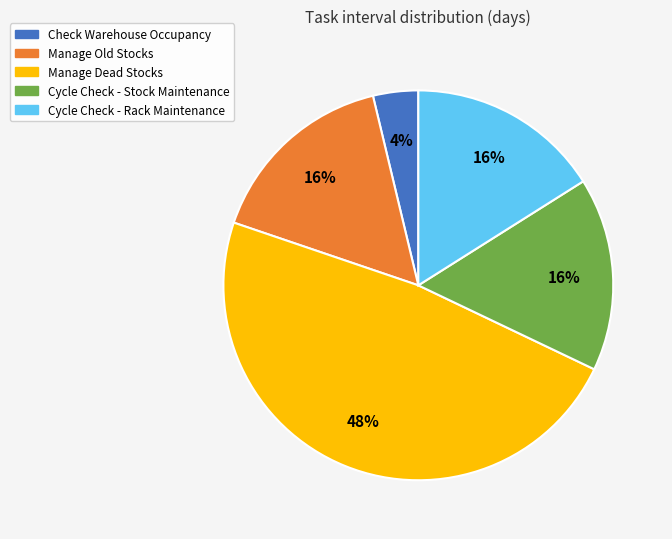

What percentage is the Cycle Check - Stock Maintenance slice, to the nearest percent?

16%